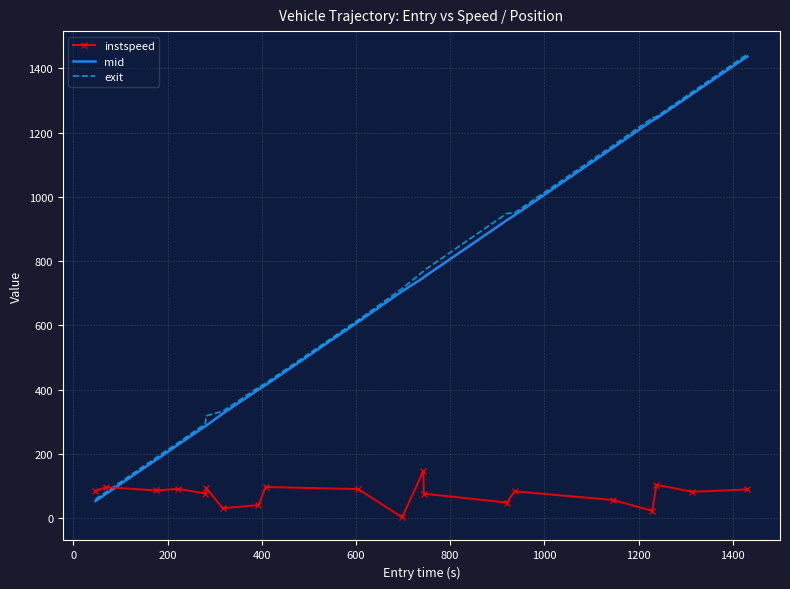

Which series has the largest range (max minus min)?

exit